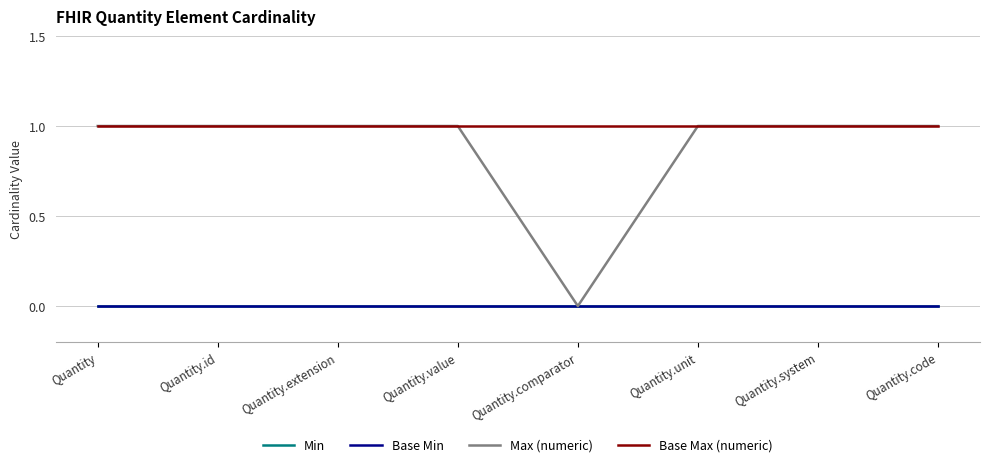

Does the chart have visible grid lines?

Yes